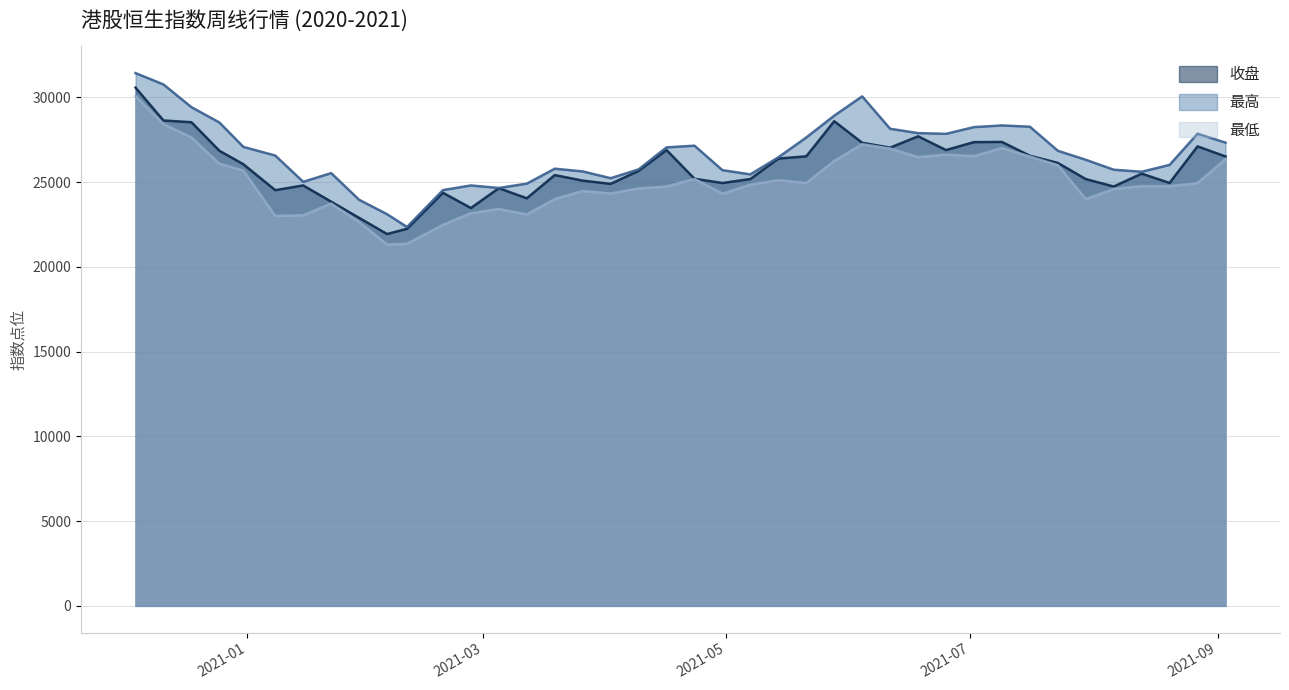

What is the sum of all 最低 values?

1000540.4